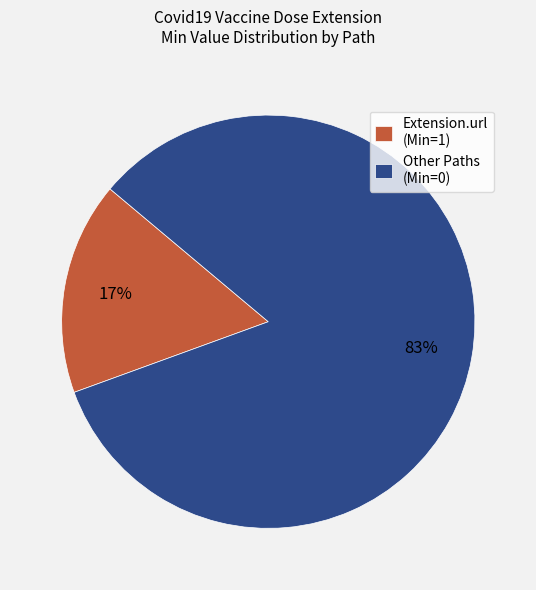

Which slice is the smallest?

Extension.url (Min=1)